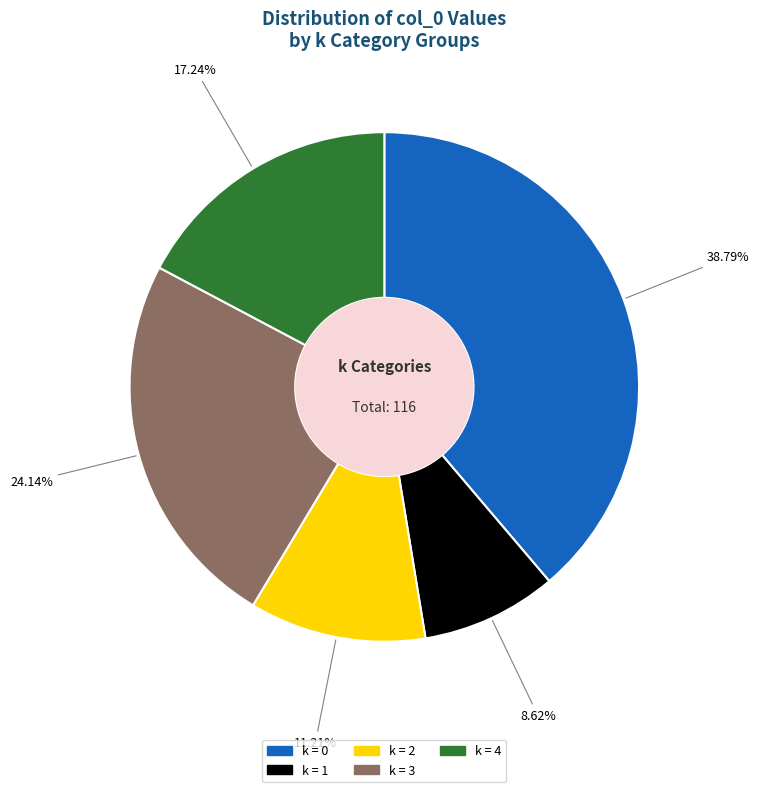

Do k = 4 and k = 3 together represent more than half of the pie?

No